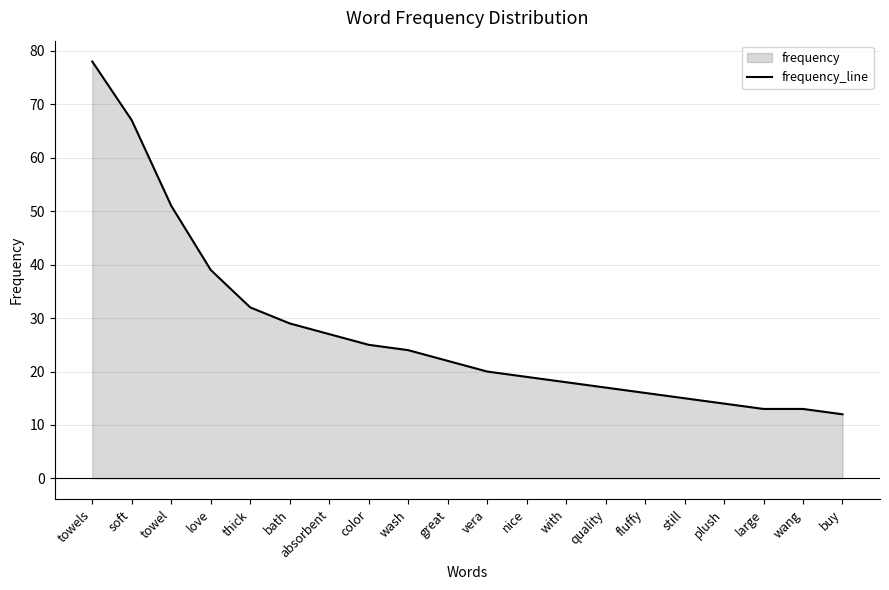

What is the label of the 7th point from the right?

quality